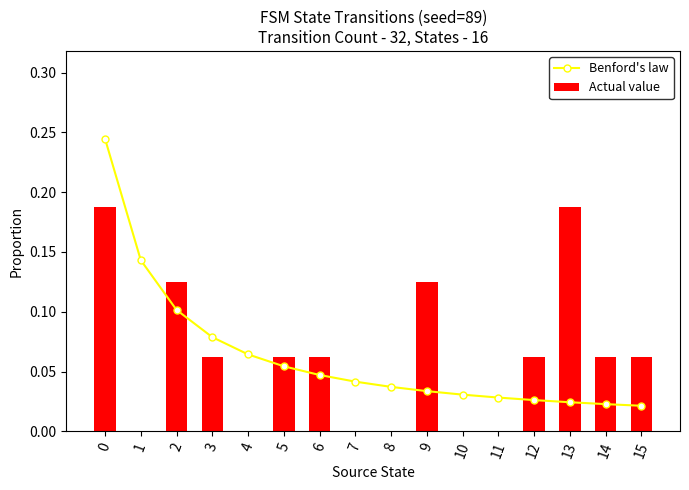

What is the sum of the Benford's law values at 12 and 13?

0.1